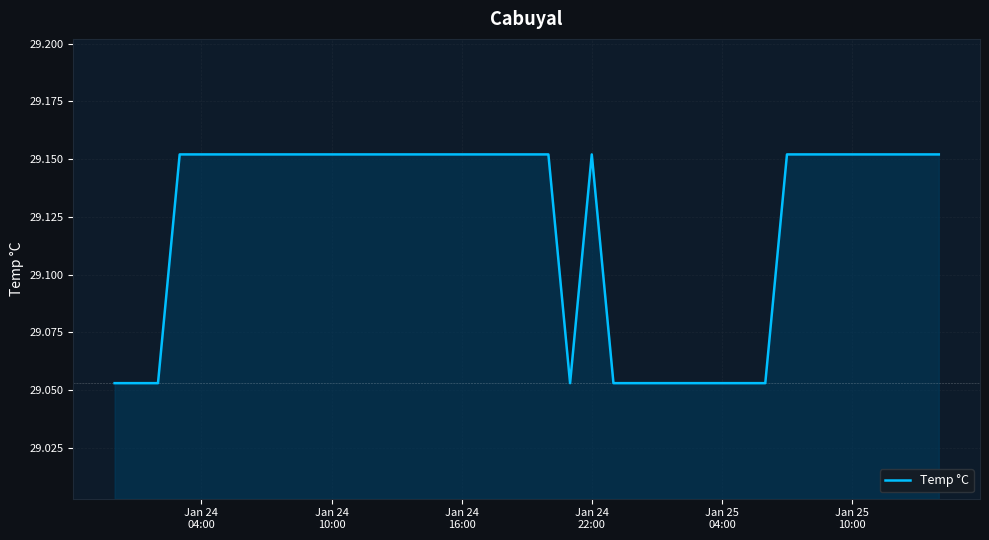

Does the chart display data point markers on the line(s)?

No